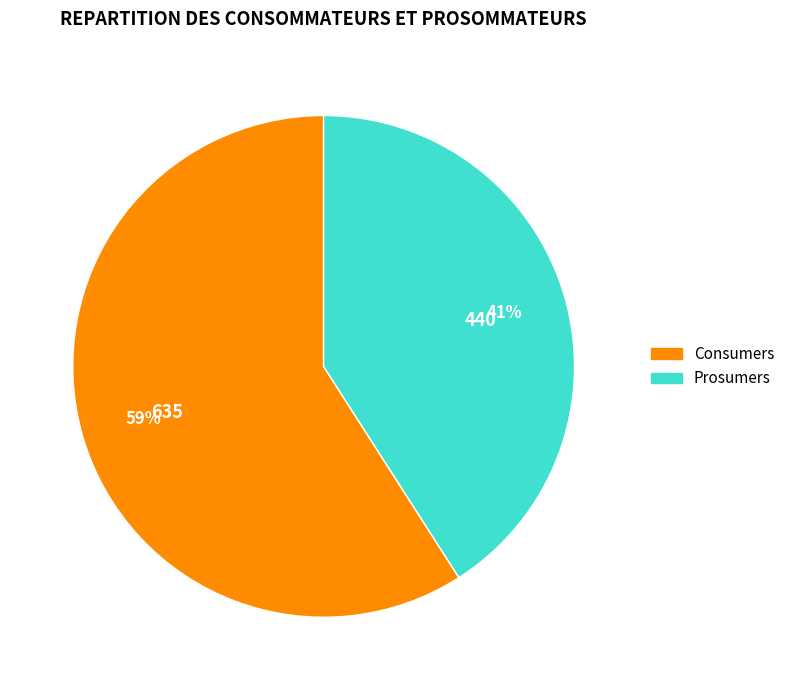

What is the ratio of the value at Prosumers to the value at Consumers?

0.7